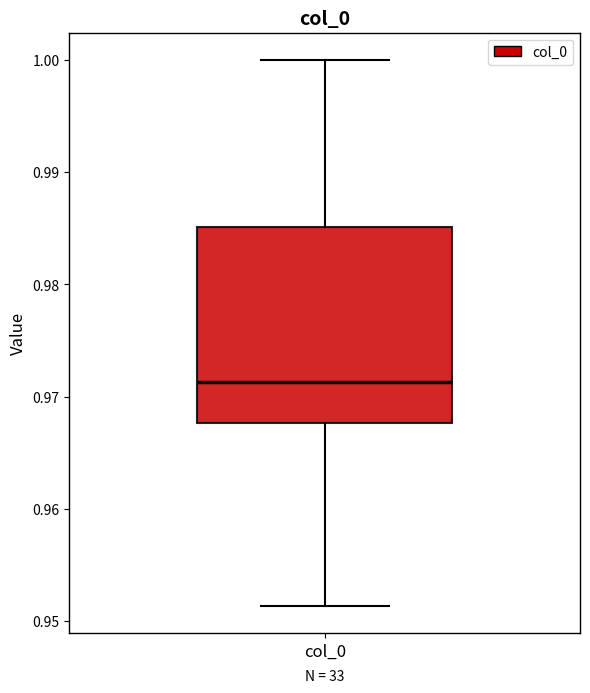

Read this box plot against the y-axis: the position of the median line, the range covered by the box, and the ends of both whiskers. The values are not printed on the chart, so give them approximately, as read against the axis.

median 0.971, box 0.968 to 0.985, whiskers 0.951 to 1.000